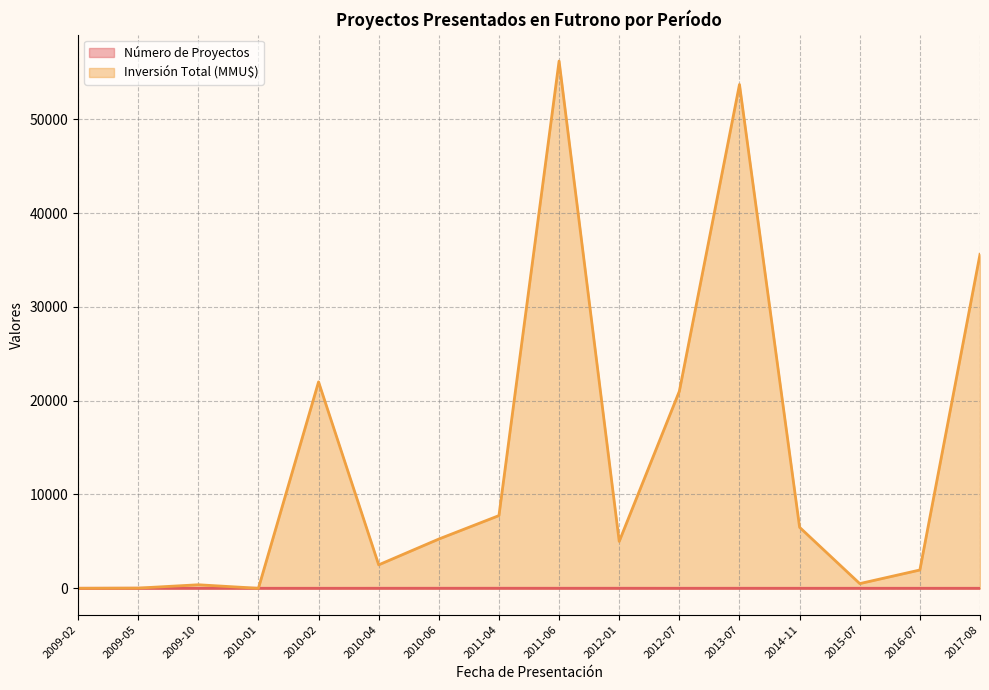

What is the maximum value for Inversión Total (MMU$)?

56200